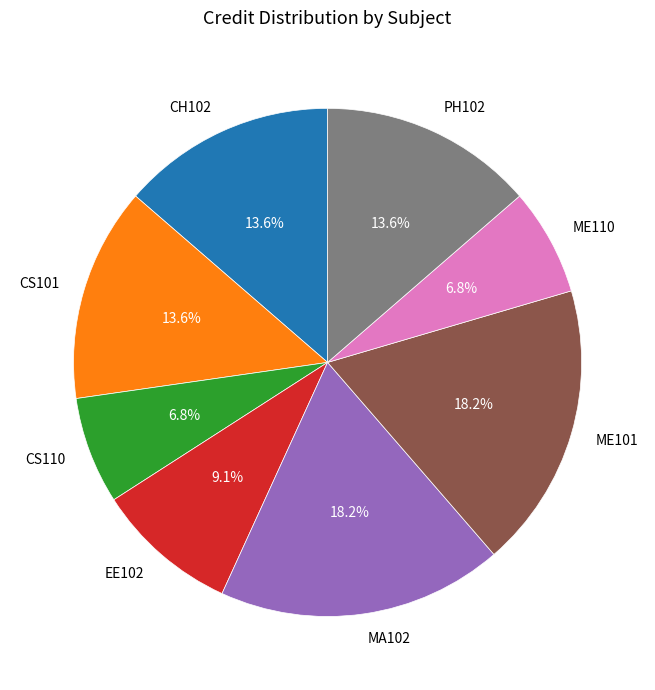

The MA102 slice represents 18% of the pie. True or false?

True